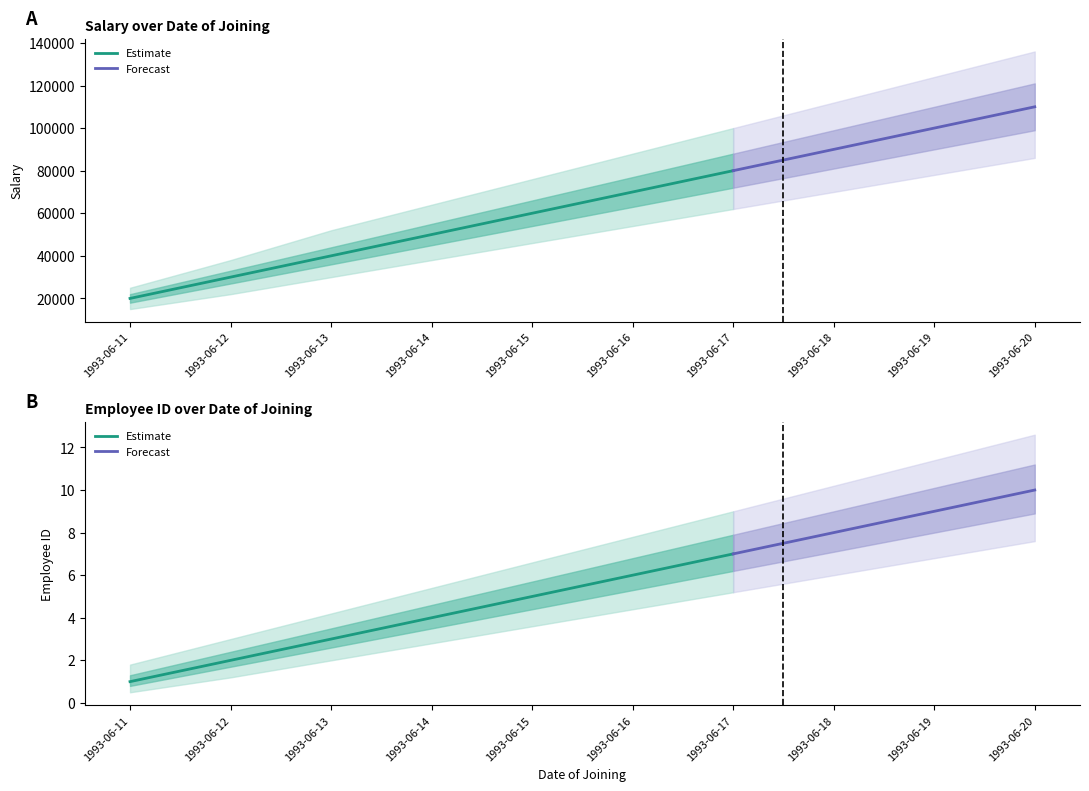

What is the lowest value of the Salary series?

20000